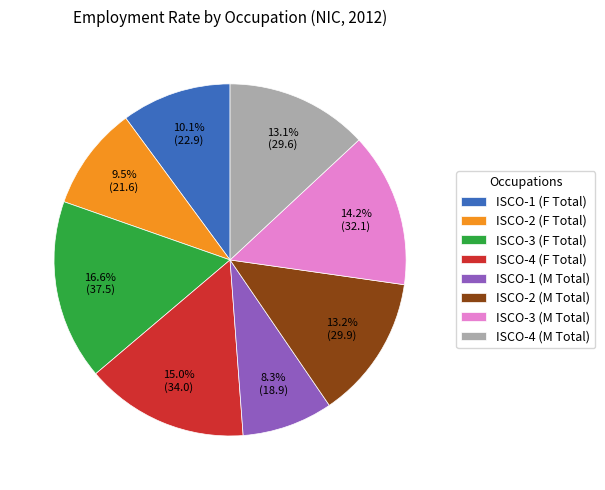

Which category has the biggest portion of the pie?

ISCO-3 (F Total)